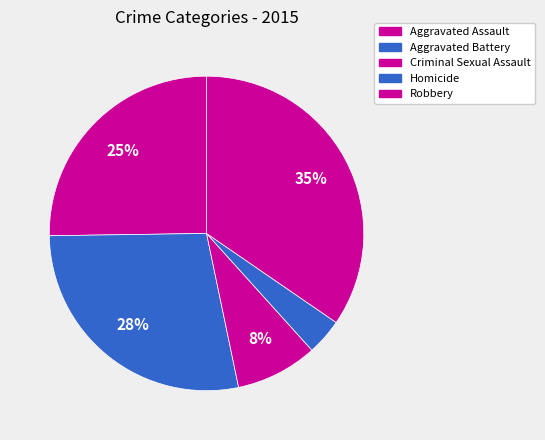

To the nearest percent, what is the combined percentage of Robbery and Criminal Sexual Assault?

43%